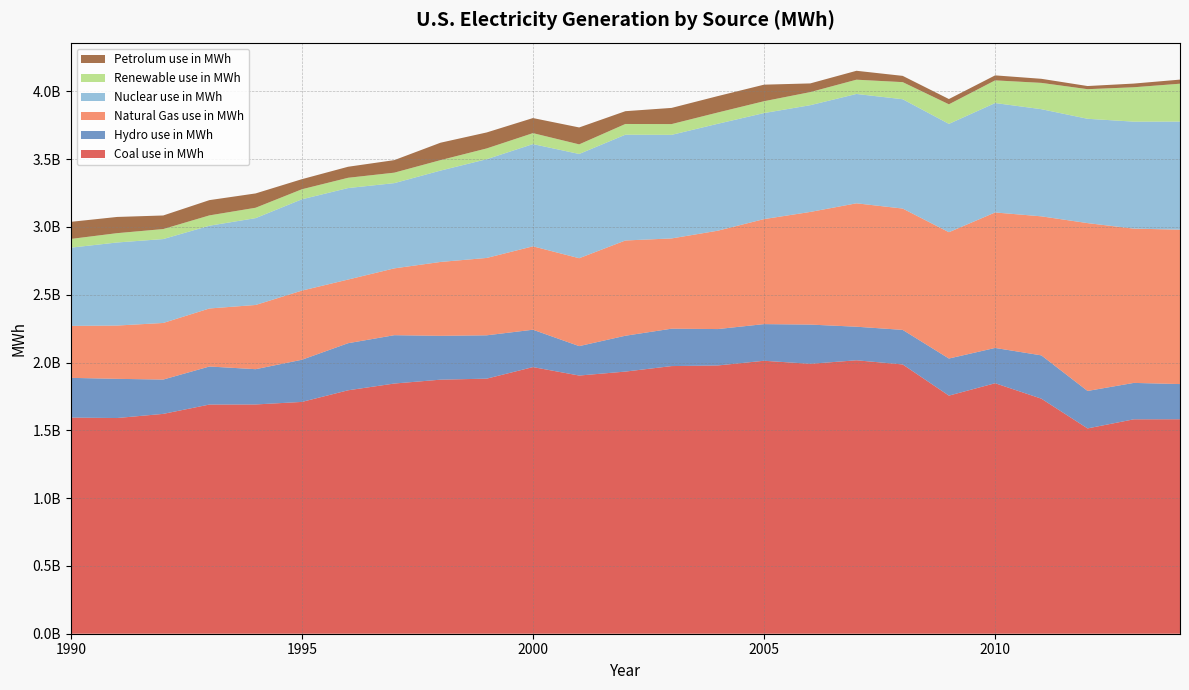

Reading left to right, what are all the values shown in this chart?

Coal use in MWh: 1594011482.0	1590622749.0	1621206041.0	1690070232.0	1690693868.0	1709426465.0	1795195594.0	1845015739.0	1873515690.0	1881087221.0	1966264596.0	1903955943.0	1933130354.0	1973736750.0	1978300547.0	2012873044.0	1990511135.0	2016455582.0	1985801246.0	1755904251.0	1847290278.0	1733430005.3	1514042944.5	1581114715.8	1581710349.8
Hydro use in MWh: 292865845.0	288994191.0	253088005.0	280494007.0	260125732.0	310832743.0	347162062.0	356453293.0	323335664.0	319536031.0	275572599.0	216961044.0	264328832.0	275806327.0	268417305.0	270321255.0	289246415.0	247509975.0	254831384.0	273445095.0	260203069.0	319354903.5	276240223.4	268565382.7	259366621.9
Natural Gas use in MWh: 383147982.0	392888609.0	417344615.0	427882596.0	473537732.0	509927891.0	469411392.0	492749302.0	544749336.0	570521722.0	614992913.0	648168593.0	702468431.0	665507561.0	725352446.0	774424399.0	830617580.0	910043146.0	894687476.0	931610787.0	999010021.0	1025183930.6	1237729372.7	1137622645.0	1138563132.2
Nuclear use in MWh: 576861678.0	612565087.0	618776263.0	610291214.0	640439832.0	673402123.0	674728546.0	628644171.0	673702104.0	728254123.0	753892940.0	768826308.0	780064087.0	763732695.0	788528387.0	781986365.0	787218636.0	806424753.0	806208435.0	798854585.0	806968301.0	790204367.0	769331249.0	789016473.0	797165982.0
Renewable use in MWh: 64372222.0	68779263.0	73769819.0	76213284.0	76535148.0	73965386.0	75795616.0	77182825.0	77088407.0	79423014.0	80905977.0	70768645.0	79109173.0	79486793.0	83067326.0	87329399.0	96525493.0	105237512.0	126101012.0	144278702.0	167173009.0	193981192.3	218332969.8	253508066.5	279212698.0
Petrolum use in MWh: 126099164.0	119571765.0	100080175.0	112599727.0	105626732.0	74365200.0	81301422.0	92484209.0	128556188.0	117830839.0	111076591.0	124756983.0	94305411.0	119331499.0	121108570.0	121998975.0	64084947.0	65663730.0	46170295.0	38901020.0	36861156.0	30052570.1	23180142.5	27164443.7	30231861.6